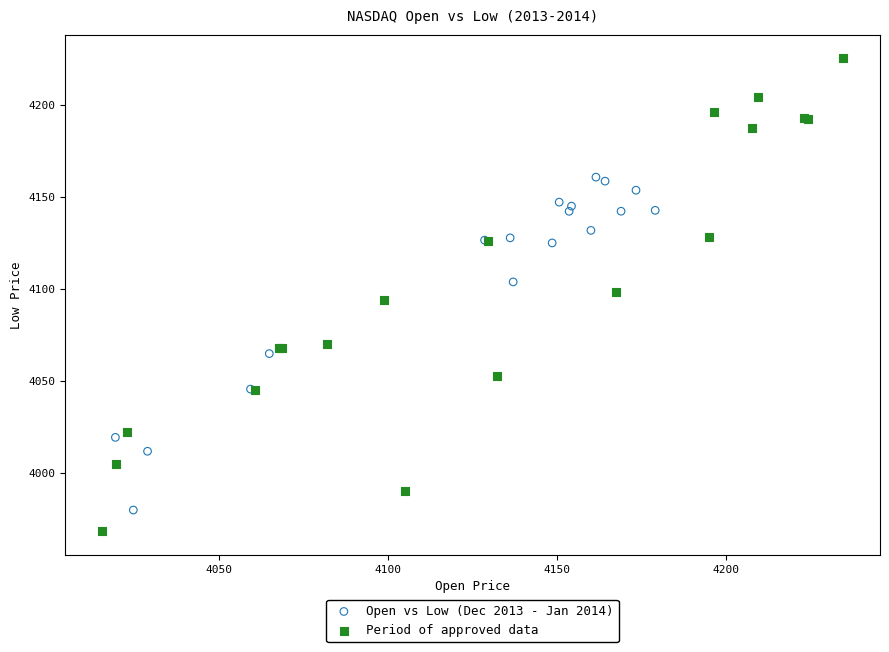

Which series reaches the maximum Y coordinate?

Period of approved data